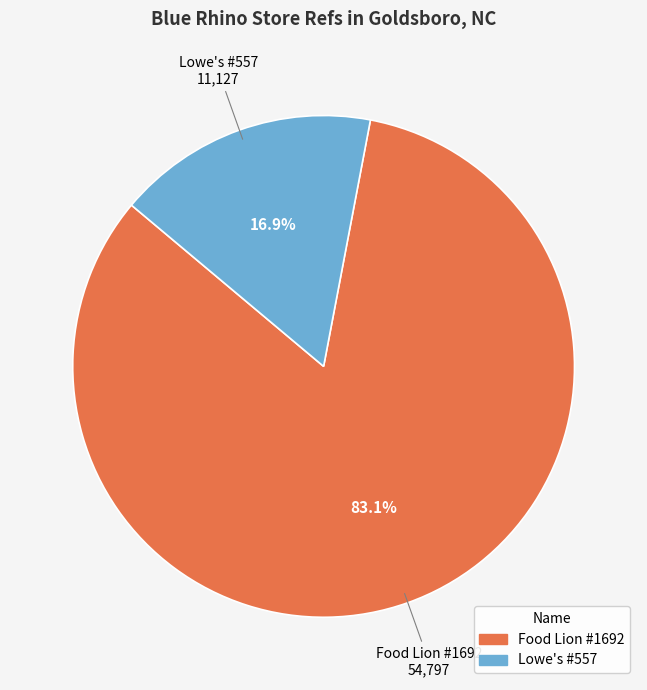

Is Lowe's #557 the majority of the pie?

No